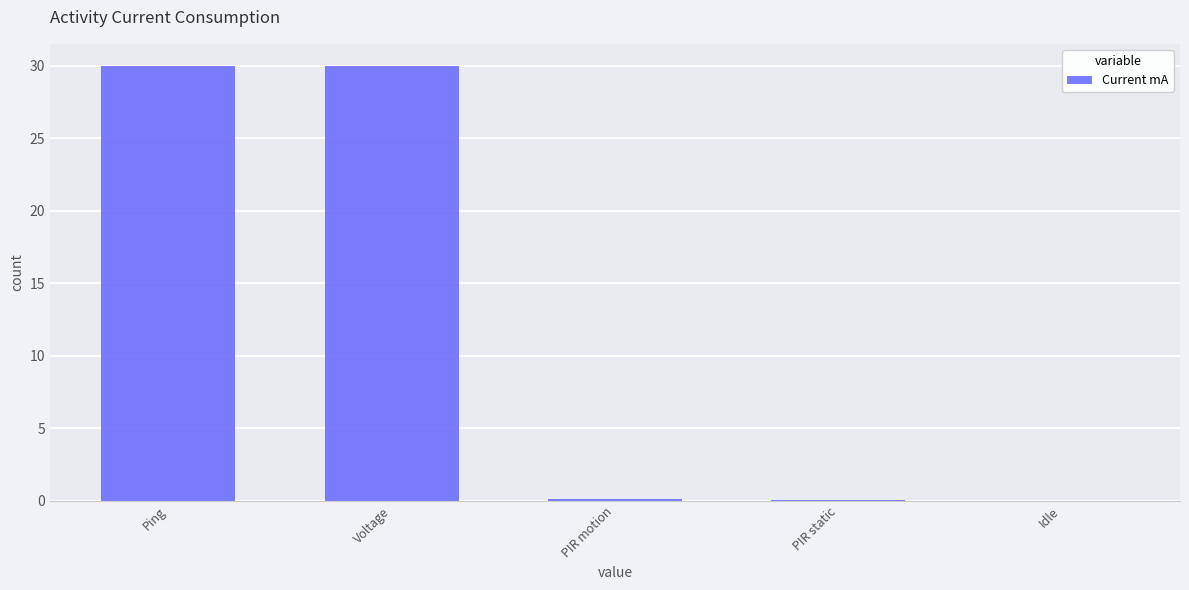

The chart shows a value of 0.0 at Idle. True or false?

True